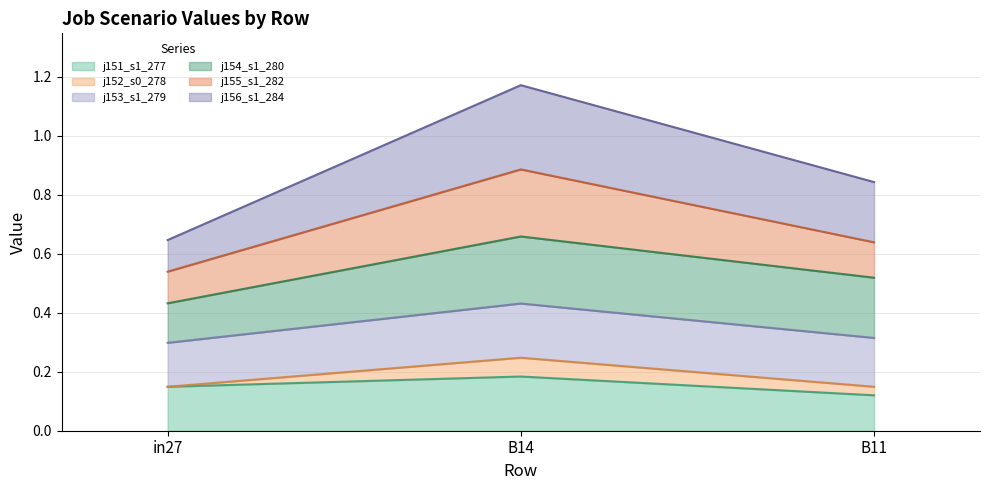

Which label corresponds to the smallest value in the chart?

B11